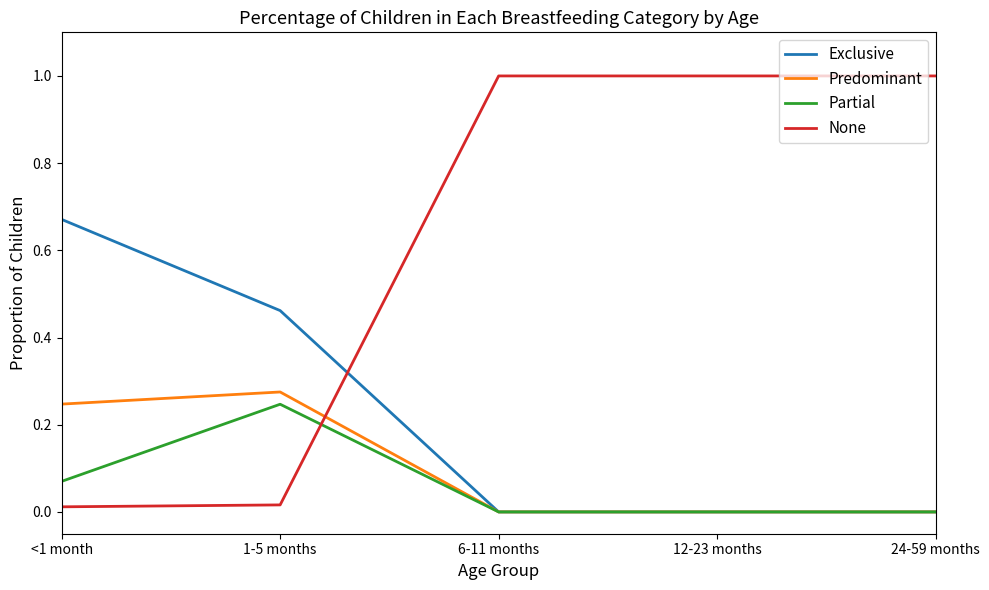

Read the None value at 24-59 months.

1.0